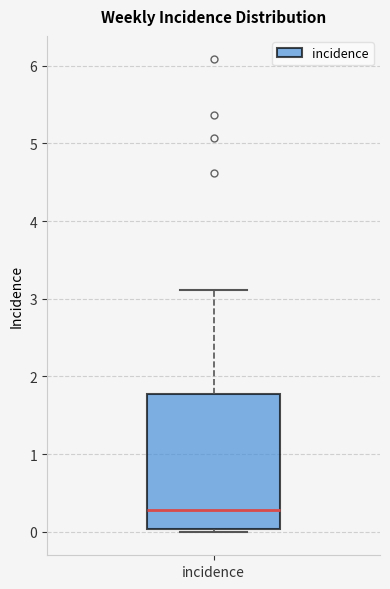

Transcribe this box plot: give where the median line is, the range the box spans, and where the two whiskers end, as read against the y-axis. The values are not printed on the chart, so give them approximately, as read against the axis.

median 0.3, box 0.0 to 1.8, whiskers 0.0 (just below the box's lower edge) to 3.1